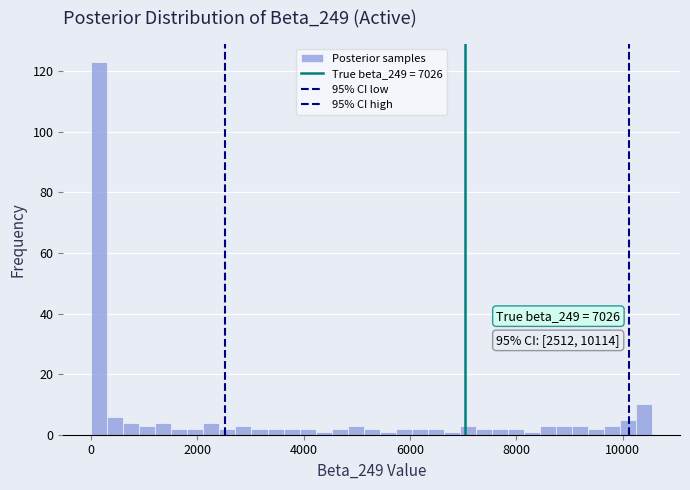

Around what value on the x-axis is the tallest bar? Give the approximate position of its centre, as read against the axis.

200